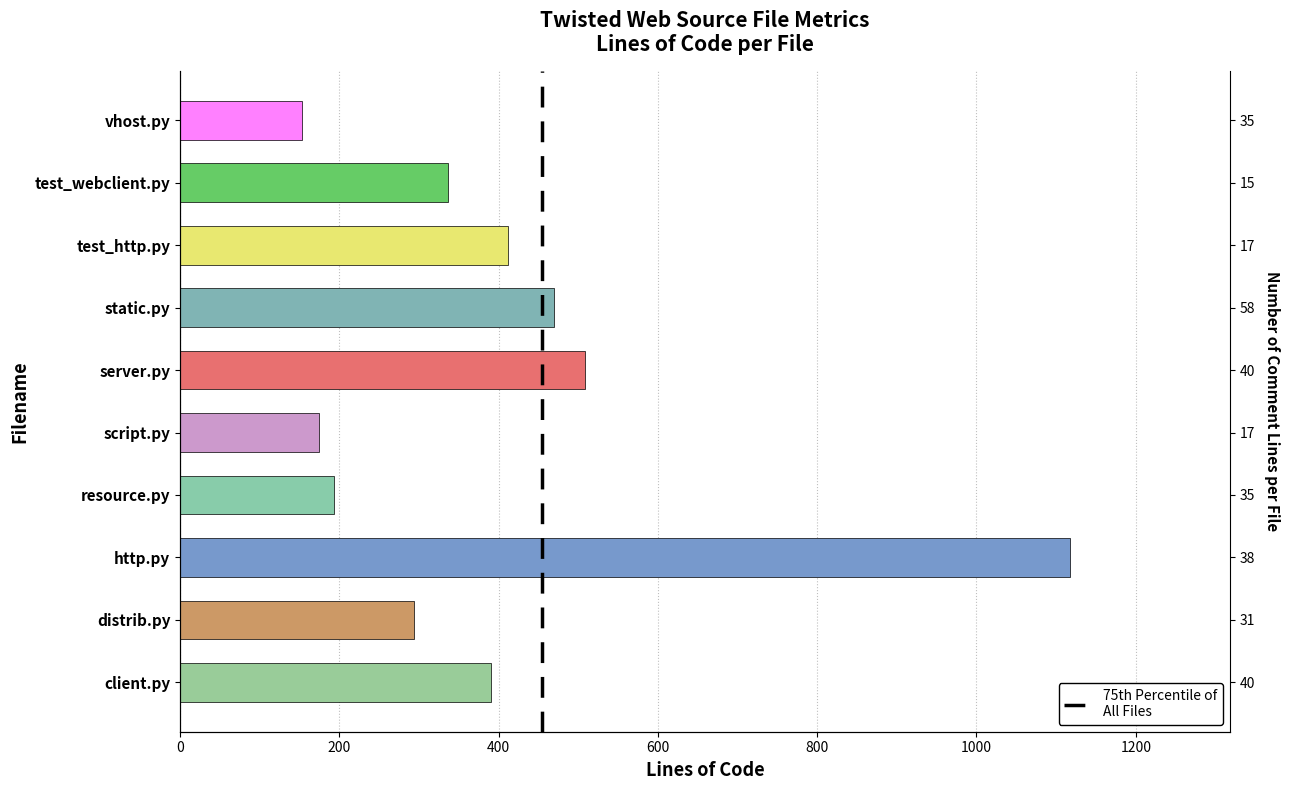

Count the number of categories in the chart.

10